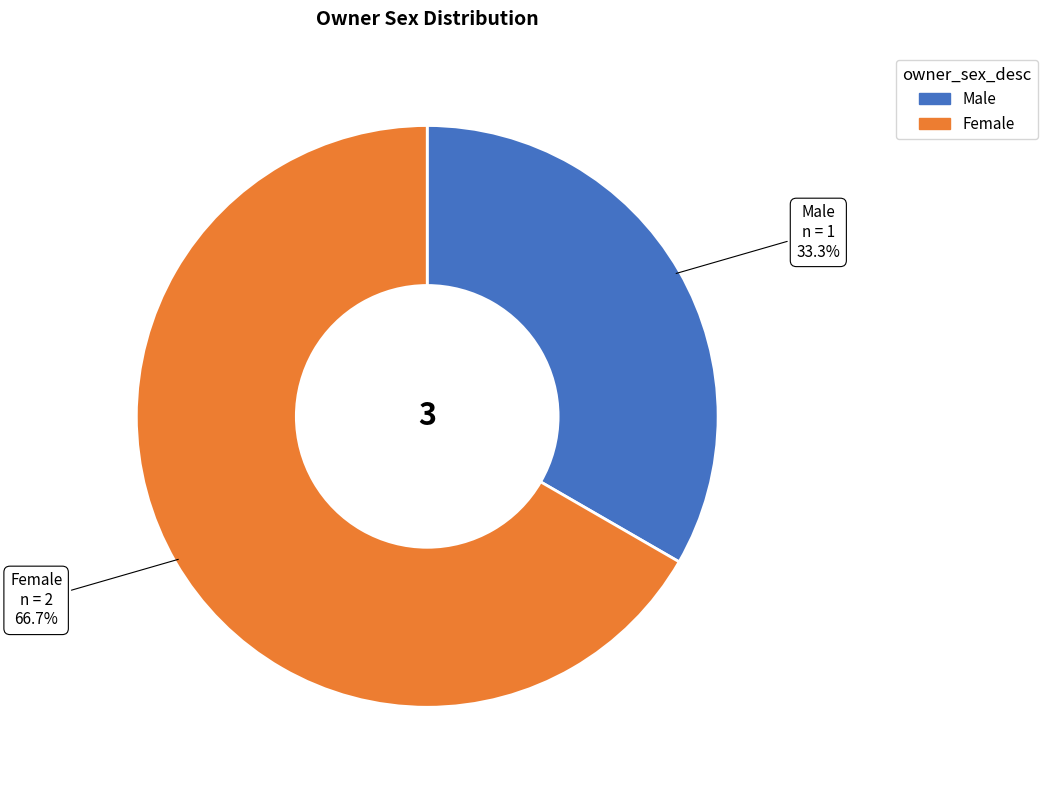

What portion of the pie excludes Male?

66.7%